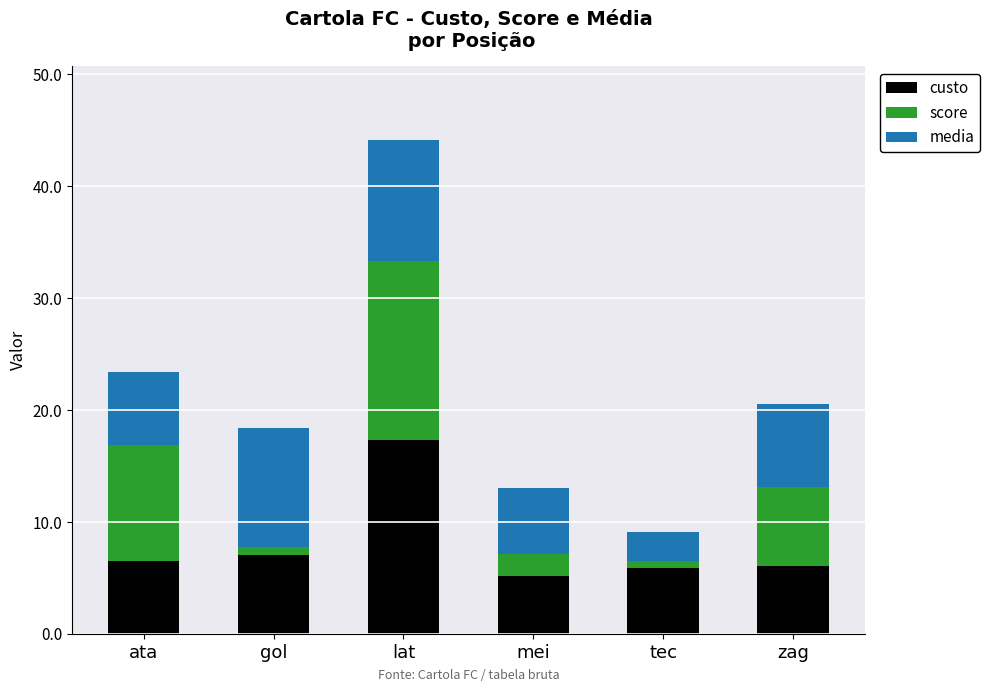

What is the minimum value for custo?

5.2